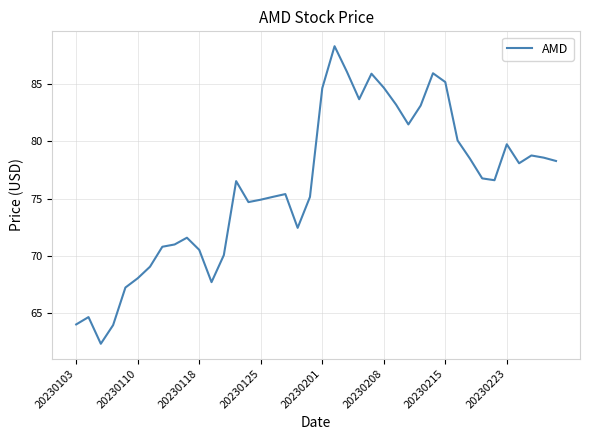

What is the greatest value displayed?

88.3